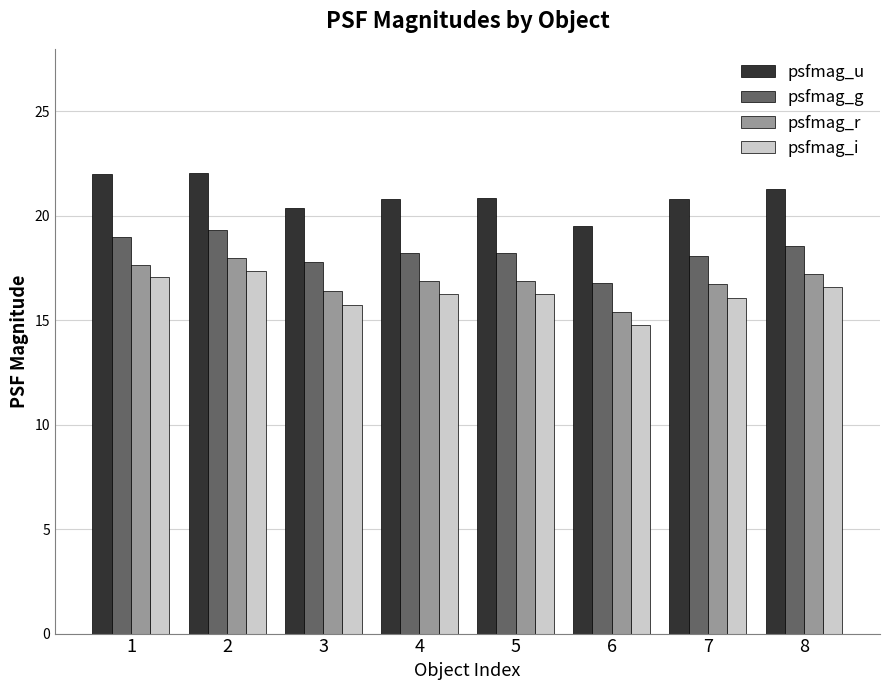

What are all the series names shown in the legend?

psfmag_u, psfmag_g, psfmag_r, psfmag_i